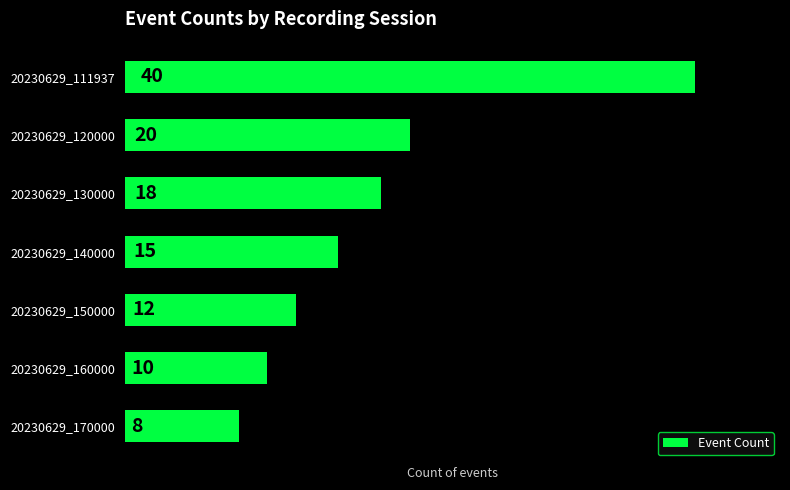

How many series are shown in this chart?

1